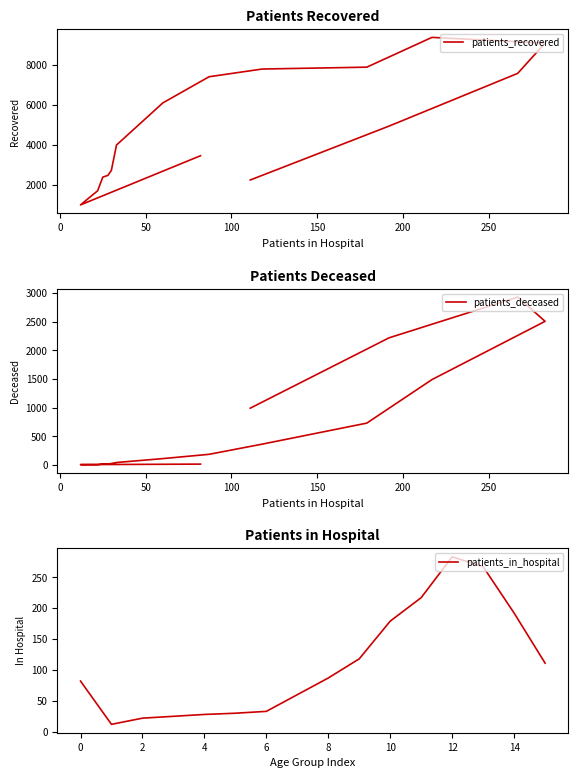

Where do patients_in_hospital and patients_deceased first cross each other?

200 and 250